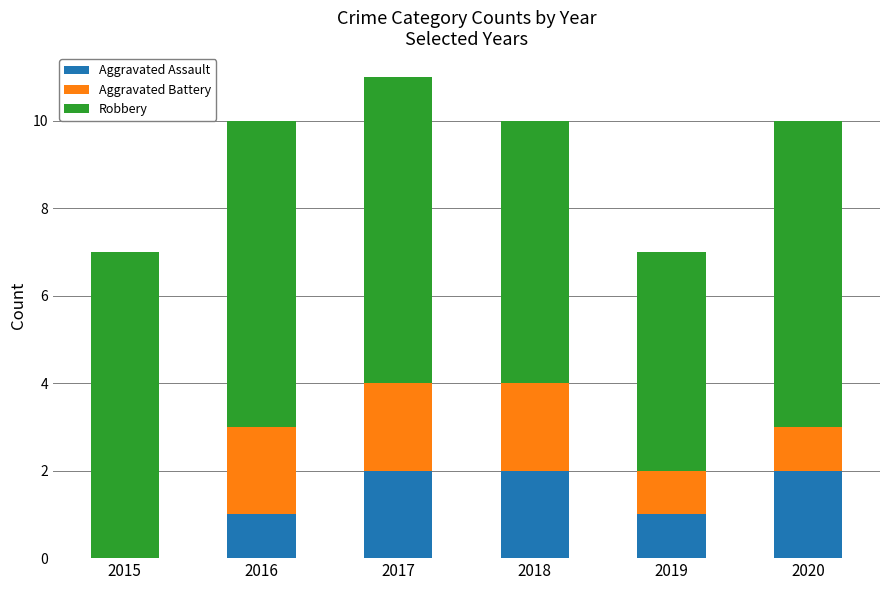

Reading left to right, transcribe the values for Aggravated Assault.

2015=0	2016=1	2017=2	2018=2	2019=1	2020=2